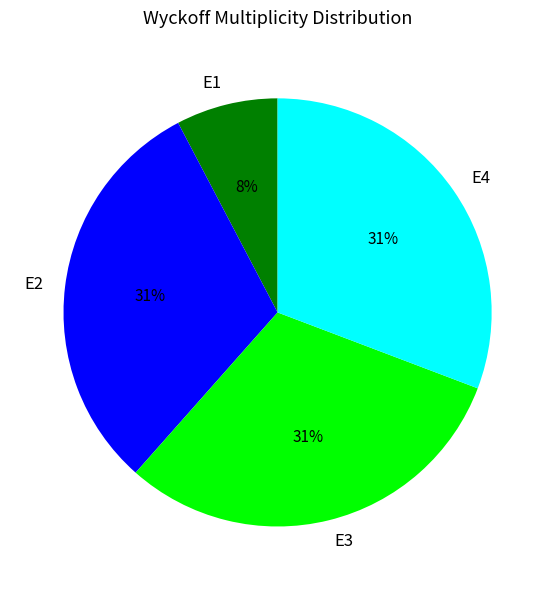

Does E2 account for over 50% of the chart?

No